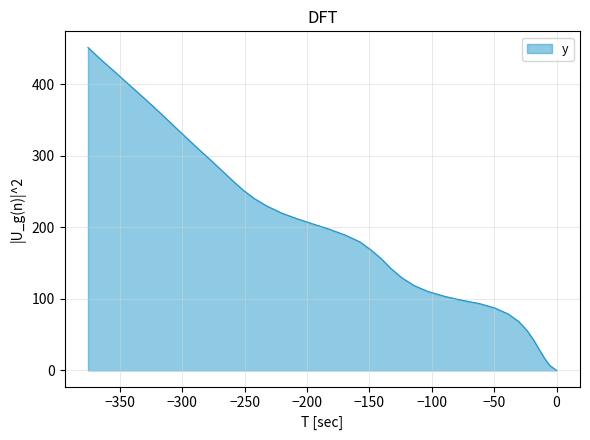

How many positive values are there?

39